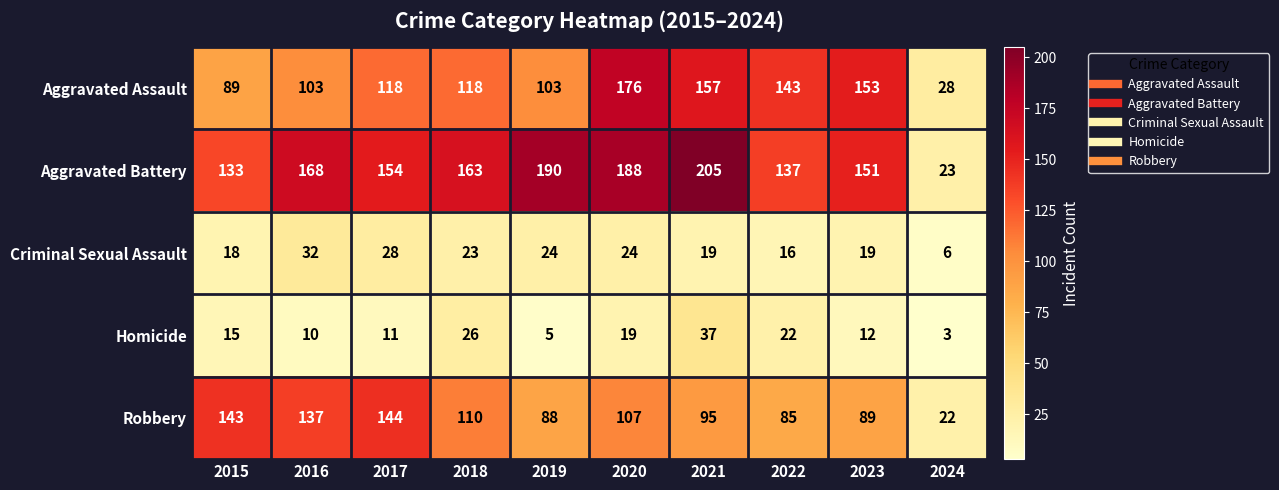

What is the maximum value shown in the chart?

205